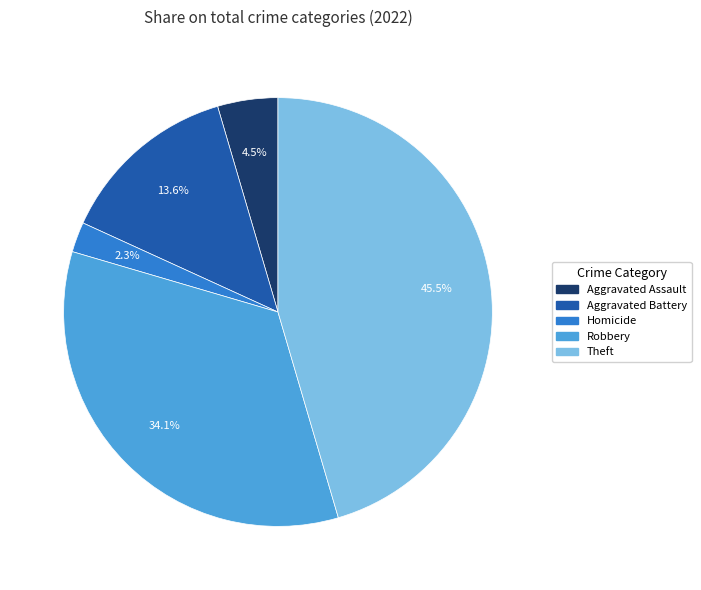

How many segments does this pie chart have?

5